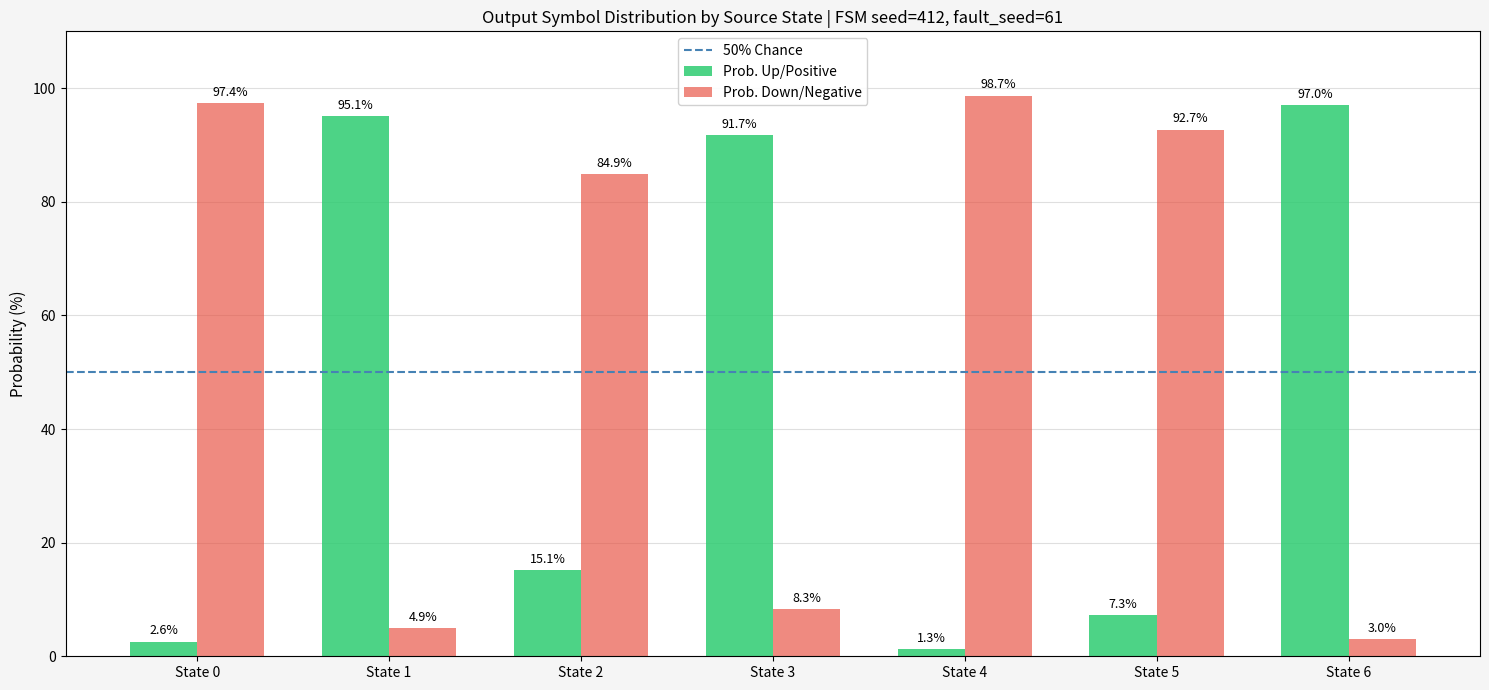

Rank the series by their maximum value, from highest to lowest.

Prob. Down/Negative, Prob. Up/Positive